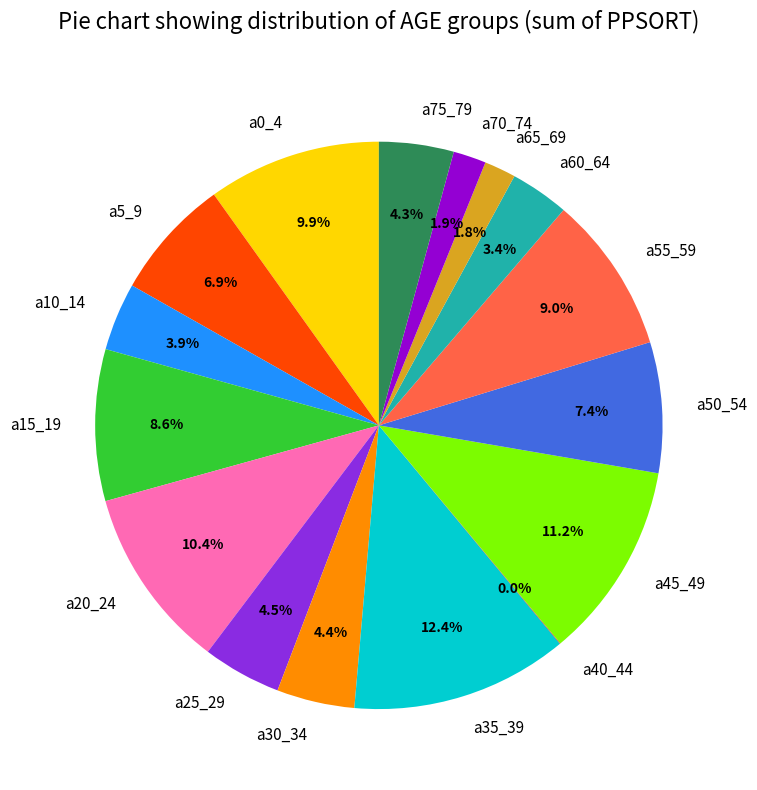

Which category has the biggest portion of the pie?

a35_39